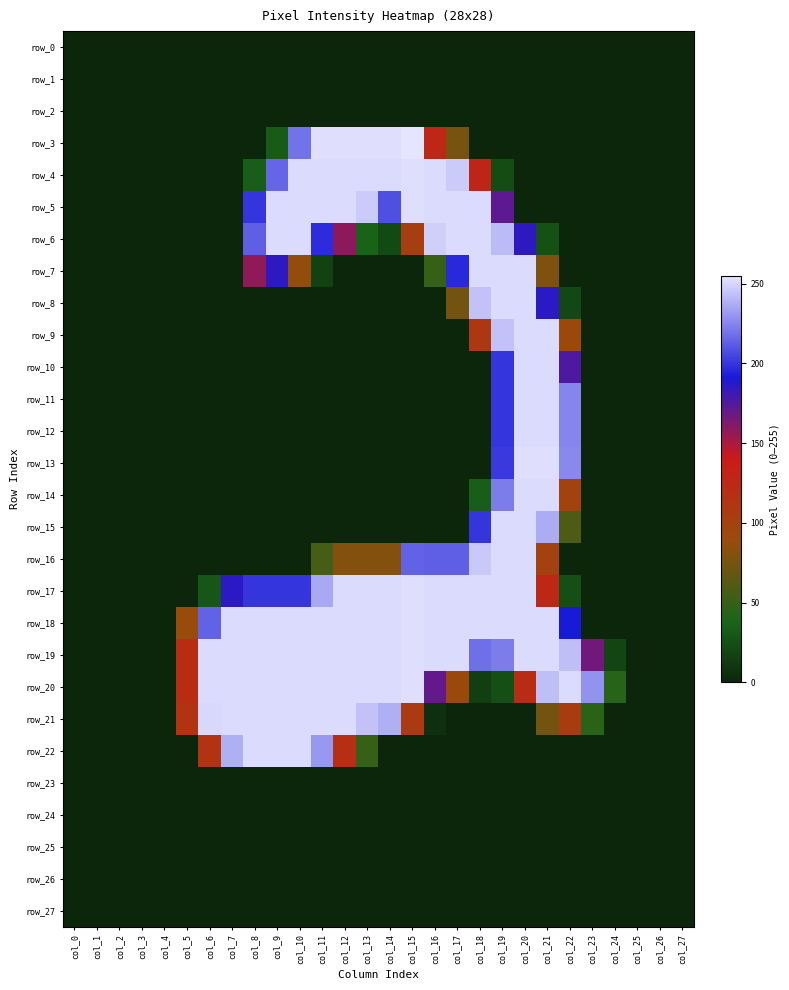

Reading left to right, extract all data points from this chart.

row_0: col_0=0	col_1=0	col_2=0	col_3=0	col_4=0	col_5=0	col_6=0	col_7=0	col_8=0	col_9=0	col_10=0	col_11=0	col_12=0	col_13=0	col_14=0	col_15=0	col_16=0	col_17=0	col_18=0	col_19=0	col_20=0	col_21=0	col_22=0	col_23=0	col_24=0	col_25=0	col_26=0	col_27=0
row_1: col_0=0	col_1=0	col_2=0	col_3=0	col_4=0	col_5=0	col_6=0	col_7=0	col_8=0	col_9=0	col_10=0	col_11=0	col_12=0	col_13=0	col_14=0	col_15=0	col_16=0	col_17=0	col_18=0	col_19=0	col_20=0	col_21=0	col_22=0	col_23=0	col_24=0	col_25=0	col_26=0	col_27=0
row_2: col_0=0	col_1=0	col_2=0	col_3=0	col_4=0	col_5=0	col_6=0	col_7=0	col_8=0	col_9=0	col_10=0	col_11=0	col_12=0	col_13=0	col_14=0	col_15=0	col_16=0	col_17=0	col_18=0	col_19=0	col_20=0	col_21=0	col_22=0	col_23=0	col_24=0	col_25=0	col_26=0	col_27=0
row_3: col_0=0	col_1=0	col_2=0	col_3=0	col_4=0	col_5=0	col_6=0	col_7=0	col_8=0	col_9=32	col_10=219	col_11=253	col_12=253	col_13=253	col_14=253	col_15=255	col_16=127	col_17=76	col_18=0	col_19=0	col_20=0	col_21=0	col_22=0	col_23=0	col_24=0	col_25=0	col_26=0	col_27=0
row_4: col_0=0	col_1=0	col_2=0	col_3=0	col_4=0	col_5=0	col_6=0	col_7=0	col_8=34	col_9=215	col_10=252	col_11=252	col_12=252	col_13=252	col_14=252	col_15=253	col_16=252	col_17=247	col_18=128	col_19=23	col_20=0	col_21=0	col_22=0	col_23=0	col_24=0	col_25=0	col_26=0	col_27=0
row_5: col_0=0	col_1=0	col_2=0	col_3=0	col_4=0	col_5=0	col_6=0	col_7=0	col_8=200	col_9=252	col_10=252	col_11=252	col_12=252	col_13=247	col_14=208	col_15=253	col_16=252	col_17=252	col_18=252	col_19=172	col_20=0	col_21=0	col_22=0	col_23=0	col_24=0	col_25=0	col_26=0	col_27=0
row_6: col_0=0	col_1=0	col_2=0	col_3=0	col_4=0	col_5=0	col_6=0	col_7=0	col_8=213	col_9=252	col_10=252	col_11=197	col_12=158	col_13=37	col_14=21	col_15=103	col_16=248	col_17=252	col_18=252	col_19=242	col_20=185	col_21=26	col_22=0	col_23=0	col_24=0	col_25=0	col_26=0	col_27=0
row_7: col_0=0	col_1=0	col_2=0	col_3=0	col_4=0	col_5=0	col_6=0	col_7=0	col_8=157	col_9=185	col_10=87	col_11=17	col_12=0	col_13=0	col_14=0	col_15=0	col_16=50	col_17=196	col_18=252	col_19=252	col_20=252	col_21=79	col_22=0	col_23=0	col_24=0	col_25=0	col_26=0	col_27=0
row_8: col_0=0	col_1=0	col_2=0	col_3=0	col_4=0	col_5=0	col_6=0	col_7=0	col_8=0	col_9=0	col_10=0	col_11=0	col_12=0	col_13=0	col_14=0	col_15=0	col_16=0	col_17=74	col_18=244	col_19=252	col_20=252	col_21=186	col_22=20	col_23=0	col_24=0	col_25=0	col_26=0	col_27=0
row_9: col_0=0	col_1=0	col_2=0	col_3=0	col_4=0	col_5=0	col_6=0	col_7=0	col_8=0	col_9=0	col_10=0	col_11=0	col_12=0	col_13=0	col_14=0	col_15=0	col_16=0	col_17=0	col_18=110	col_19=244	col_20=252	col_21=252	col_22=93	col_23=0	col_24=0	col_25=0	col_26=0	col_27=0
row_10: col_0=0	col_1=0	col_2=0	col_3=0	col_4=0	col_5=0	col_6=0	col_7=0	col_8=0	col_9=0	col_10=0	col_11=0	col_12=0	col_13=0	col_14=0	col_15=0	col_16=0	col_17=0	col_18=0	col_19=200	col_20=252	col_21=252	col_22=176	col_23=0	col_24=0	col_25=0	col_26=0	col_27=0
row_11: col_0=0	col_1=0	col_2=0	col_3=0	col_4=0	col_5=0	col_6=0	col_7=0	col_8=0	col_9=0	col_10=0	col_11=0	col_12=0	col_13=0	col_14=0	col_15=0	col_16=0	col_17=0	col_18=0	col_19=200	col_20=252	col_21=252	col_22=225	col_23=0	col_24=0	col_25=0	col_26=0	col_27=0
row_12: col_0=0	col_1=0	col_2=0	col_3=0	col_4=0	col_5=0	col_6=0	col_7=0	col_8=0	col_9=0	col_10=0	col_11=0	col_12=0	col_13=0	col_14=0	col_15=0	col_16=0	col_17=0	col_18=0	col_19=200	col_20=252	col_21=252	col_22=225	col_23=0	col_24=0	col_25=0	col_26=0	col_27=0
row_13: col_0=0	col_1=0	col_2=0	col_3=0	col_4=0	col_5=0	col_6=0	col_7=0	col_8=0	col_9=0	col_10=0	col_11=0	col_12=0	col_13=0	col_14=0	col_15=0	col_16=0	col_17=0	col_18=0	col_19=201	col_20=253	col_21=253	col_22=226	col_23=0	col_24=0	col_25=0	col_26=0	col_27=0
row_14: col_0=0	col_1=0	col_2=0	col_3=0	col_4=0	col_5=0	col_6=0	col_7=0	col_8=0	col_9=0	col_10=0	col_11=0	col_12=0	col_13=0	col_14=0	col_15=0	col_16=0	col_17=0	col_18=34	col_19=222	col_20=252	col_21=252	col_22=99	col_23=0	col_24=0	col_25=0	col_26=0	col_27=0
row_15: col_0=0	col_1=0	col_2=0	col_3=0	col_4=0	col_5=0	col_6=0	col_7=0	col_8=0	col_9=0	col_10=0	col_11=0	col_12=0	col_13=0	col_14=0	col_15=0	col_16=0	col_17=0	col_18=200	col_19=252	col_20=252	col_21=237	col_22=59	col_23=0	col_24=0	col_25=0	col_26=0	col_27=0
row_16: col_0=0	col_1=0	col_2=0	col_3=0	col_4=0	col_5=0	col_6=0	col_7=0	col_8=0	col_9=0	col_10=0	col_11=56	col_12=81	col_13=81	col_14=81	col_15=214	col_16=213	col_17=213	col_18=246	col_19=252	col_20=252	col_21=100	col_22=0	col_23=0	col_24=0	col_25=0	col_26=0	col_27=0
row_17: col_0=0	col_1=0	col_2=0	col_3=0	col_4=0	col_5=0	col_6=29	col_7=186	col_8=200	col_9=200	col_10=200	col_11=236	col_12=252	col_13=252	col_14=252	col_15=253	col_16=252	col_17=252	col_18=252	col_19=252	col_20=252	col_21=125	col_22=25	col_23=0	col_24=0	col_25=0	col_26=0	col_27=0
row_18: col_0=0	col_1=0	col_2=0	col_3=0	col_4=0	col_5=90	col_6=214	col_7=252	col_8=252	col_9=252	col_10=252	col_11=252	col_12=252	col_13=252	col_14=252	col_15=253	col_16=252	col_17=252	col_18=252	col_19=252	col_20=252	col_21=252	col_22=191	col_23=0	col_24=0	col_25=0	col_26=0	col_27=0
row_19: col_0=0	col_1=0	col_2=0	col_3=0	col_4=0	col_5=121	col_6=252	col_7=252	col_8=252	col_9=252	col_10=252	col_11=252	col_12=252	col_13=252	col_14=252	col_15=253	col_16=252	col_17=252	col_18=218	col_19=222	col_20=252	col_21=252	col_22=243	col_23=166	col_24=19	col_25=0	col_26=0	col_27=0
row_20: col_0=0	col_1=0	col_2=0	col_3=0	col_4=0	col_5=121	col_6=252	col_7=252	col_8=252	col_9=252	col_10=252	col_11=252	col_12=252	col_13=252	col_14=252	col_15=253	col_16=170	col_17=93	col_18=15	col_19=25	col_20=121	col_21=243	col_22=252	col_23=229	col_24=44	col_25=0	col_26=0	col_27=0
row_21: col_0=0	col_1=0	col_2=0	col_3=0	col_4=0	col_5=114	col_6=251	col_7=252	col_8=252	col_9=252	col_10=252	col_11=252	col_12=252	col_13=244	col_14=238	col_15=107	col_16=6	col_17=0	col_18=0	col_19=0	col_20=0	col_21=73	col_22=106	col_23=45	col_24=0	col_25=0	col_26=0	col_27=0
row_22: col_0=0	col_1=0	col_2=0	col_3=0	col_4=0	col_5=0	col_6=114	col_7=238	col_8=252	col_9=252	col_10=252	col_11=231	col_12=119	col_13=50	col_14=0	col_15=0	col_16=0	col_17=0	col_18=0	col_19=0	col_20=0	col_21=0	col_22=0	col_23=0	col_24=0	col_25=0	col_26=0	col_27=0
row_23: col_0=0	col_1=0	col_2=0	col_3=0	col_4=0	col_5=0	col_6=0	col_7=0	col_8=0	col_9=0	col_10=0	col_11=0	col_12=0	col_13=0	col_14=0	col_15=0	col_16=0	col_17=0	col_18=0	col_19=0	col_20=0	col_21=0	col_22=0	col_23=0	col_24=0	col_25=0	col_26=0	col_27=0
row_24: col_0=0	col_1=0	col_2=0	col_3=0	col_4=0	col_5=0	col_6=0	col_7=0	col_8=0	col_9=0	col_10=0	col_11=0	col_12=0	col_13=0	col_14=0	col_15=0	col_16=0	col_17=0	col_18=0	col_19=0	col_20=0	col_21=0	col_22=0	col_23=0	col_24=0	col_25=0	col_26=0	col_27=0
row_25: col_0=0	col_1=0	col_2=0	col_3=0	col_4=0	col_5=0	col_6=0	col_7=0	col_8=0	col_9=0	col_10=0	col_11=0	col_12=0	col_13=0	col_14=0	col_15=0	col_16=0	col_17=0	col_18=0	col_19=0	col_20=0	col_21=0	col_22=0	col_23=0	col_24=0	col_25=0	col_26=0	col_27=0
row_26: col_0=0	col_1=0	col_2=0	col_3=0	col_4=0	col_5=0	col_6=0	col_7=0	col_8=0	col_9=0	col_10=0	col_11=0	col_12=0	col_13=0	col_14=0	col_15=0	col_16=0	col_17=0	col_18=0	col_19=0	col_20=0	col_21=0	col_22=0	col_23=0	col_24=0	col_25=0	col_26=0	col_27=0
row_27: col_0=0	col_1=0	col_2=0	col_3=0	col_4=0	col_5=0	col_6=0	col_7=0	col_8=0	col_9=0	col_10=0	col_11=0	col_12=0	col_13=0	col_14=0	col_15=0	col_16=0	col_17=0	col_18=0	col_19=0	col_20=0	col_21=0	col_22=0	col_23=0	col_24=0	col_25=0	col_26=0	col_27=0